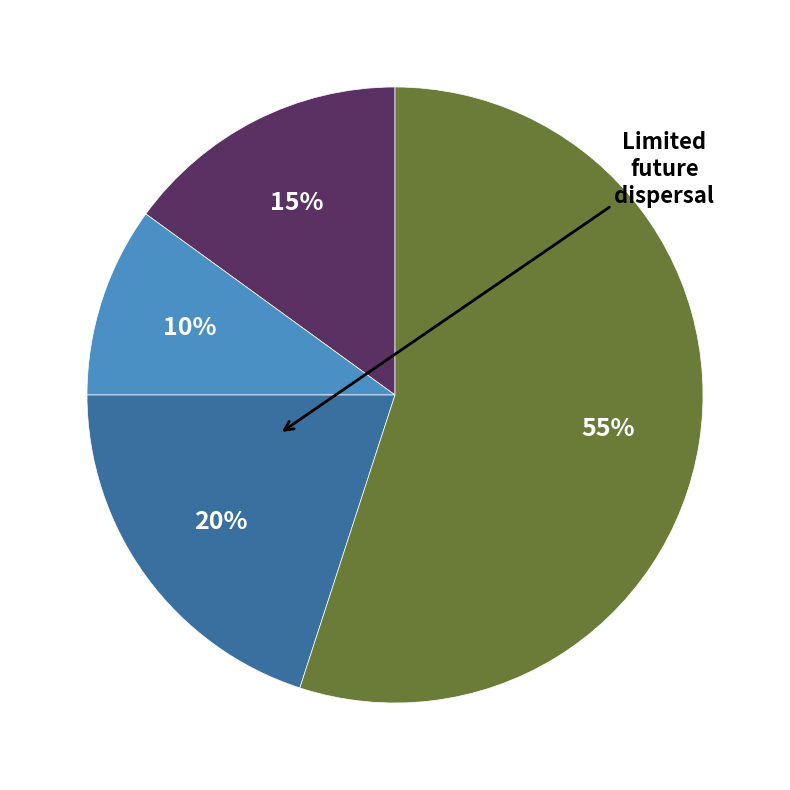

To the nearest percent, what is the average slice percentage?

25%